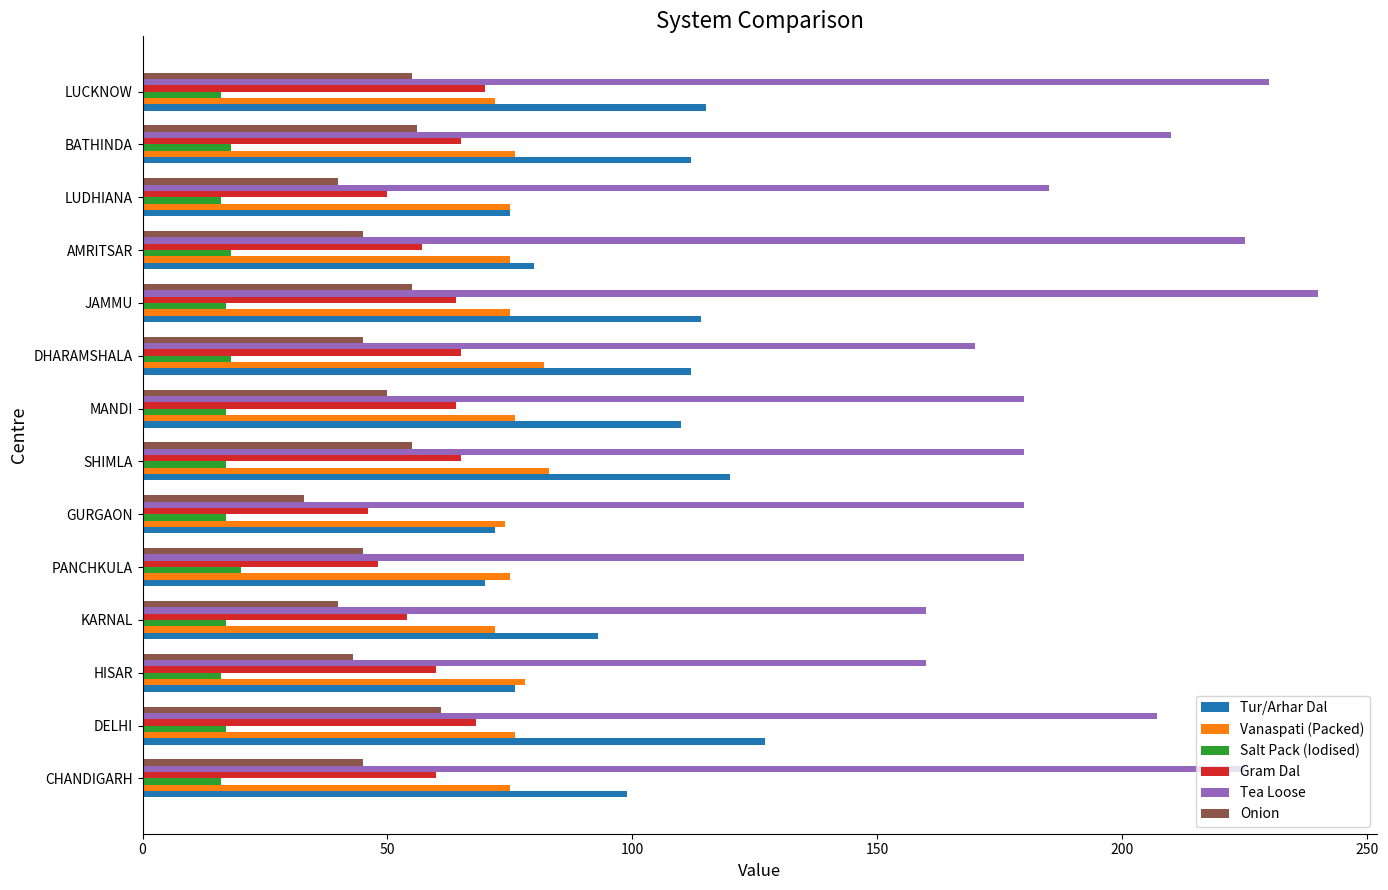

Which series changed the most between GURGAON and AMRITSAR?

Tea Loose